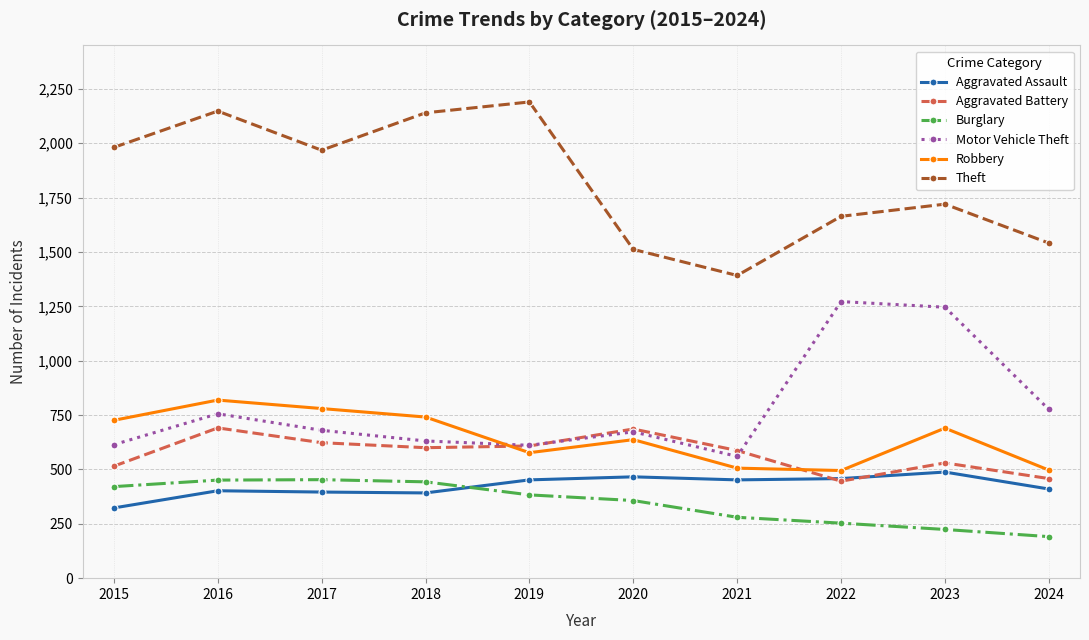

What is the sum of all Aggravated Assault values?

4239